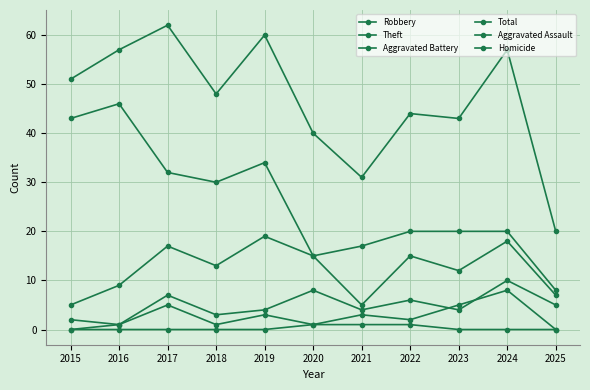

The Aggravated Battery series shows 2 at 2016. True or false?

False